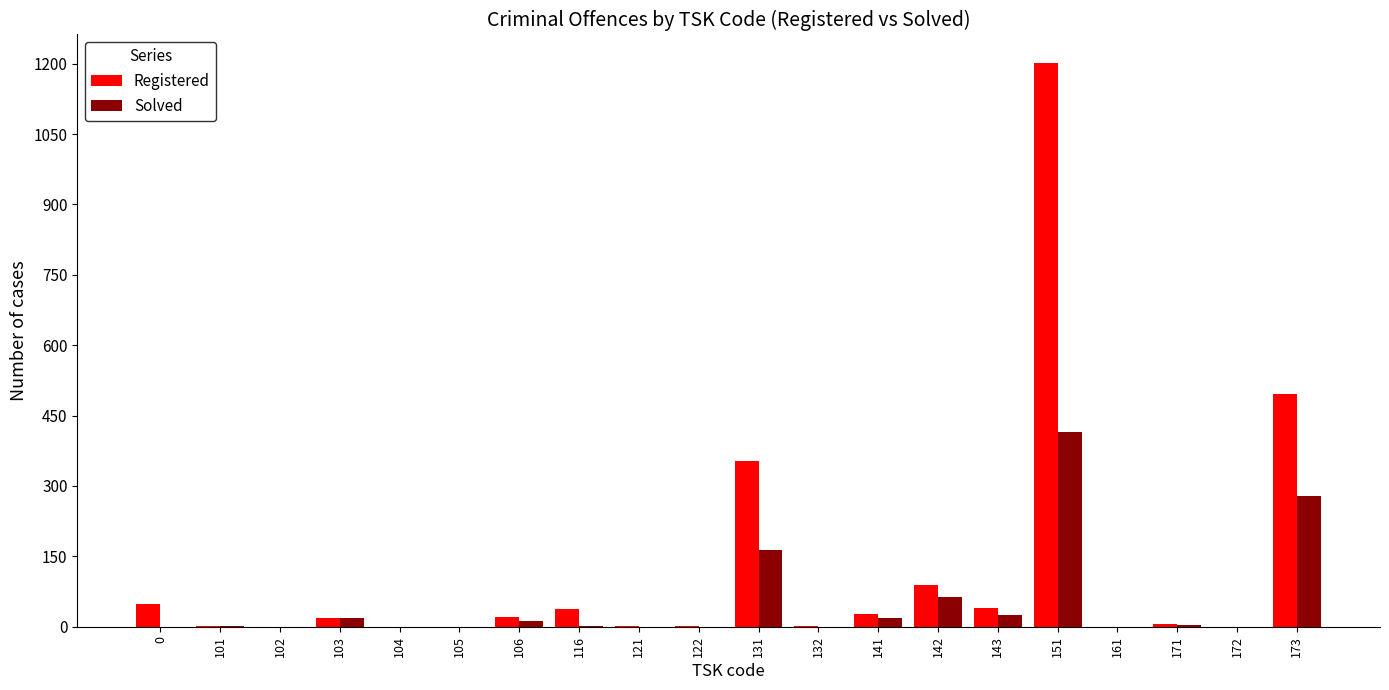

Where is Registered nearest to the value 601?

173